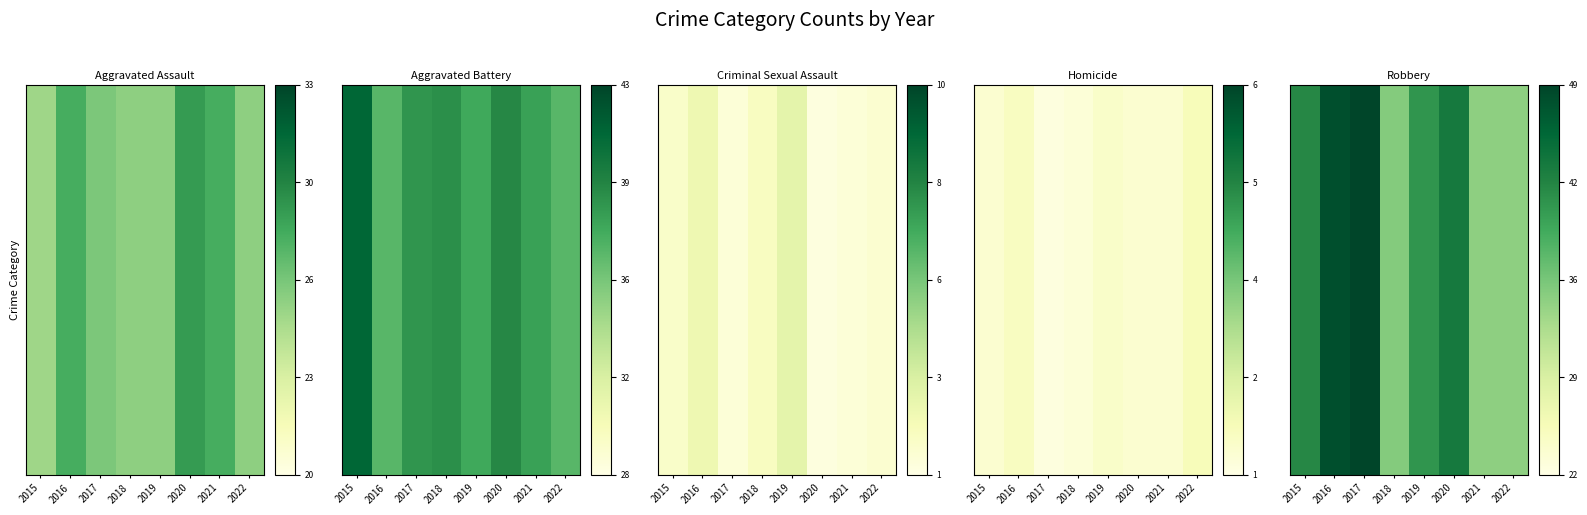

What is the difference between the second highest and second lowest values?

0.5